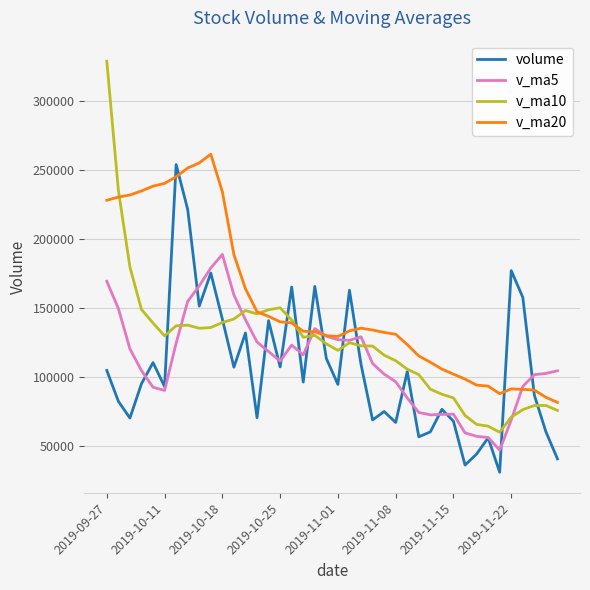

What is the highest value of the v_ma5 series?

188886.9